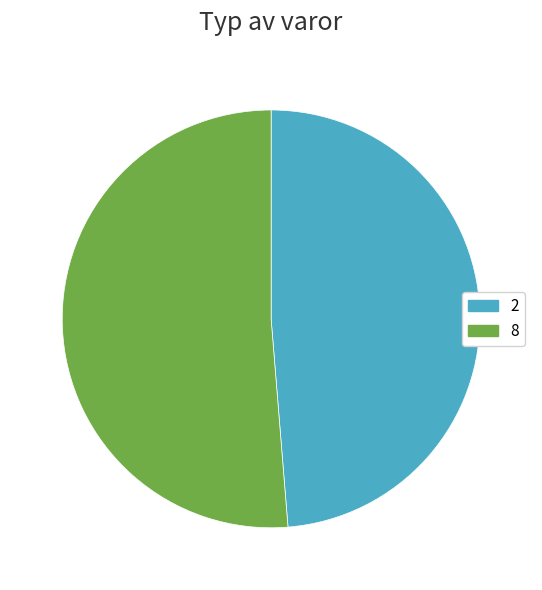

Which category has the smallest portion of the pie?

2